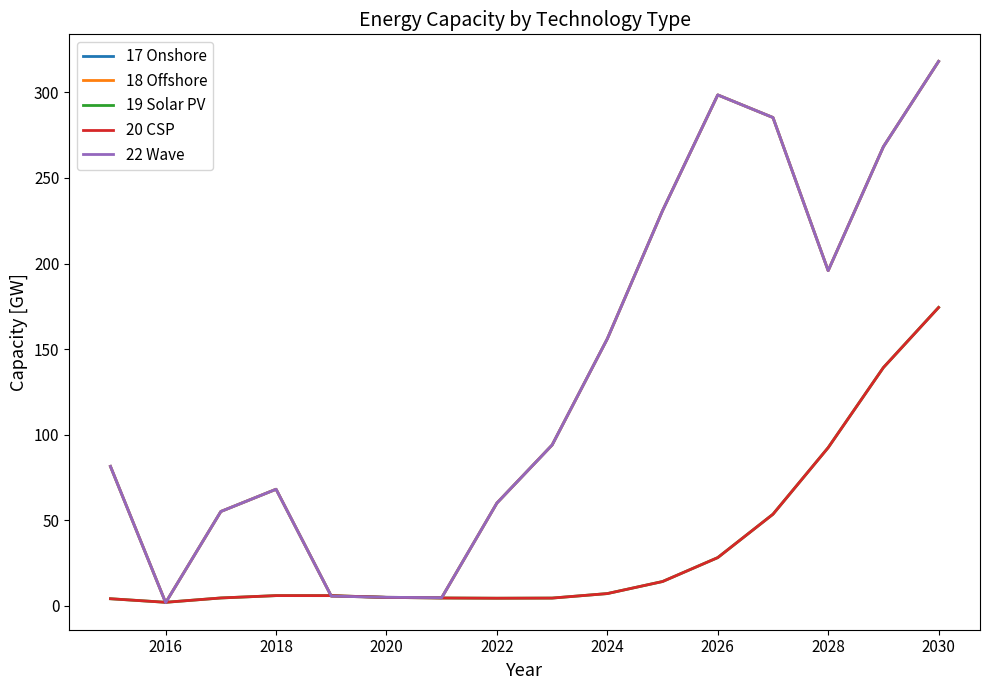

Does the chart have visible grid lines?

No